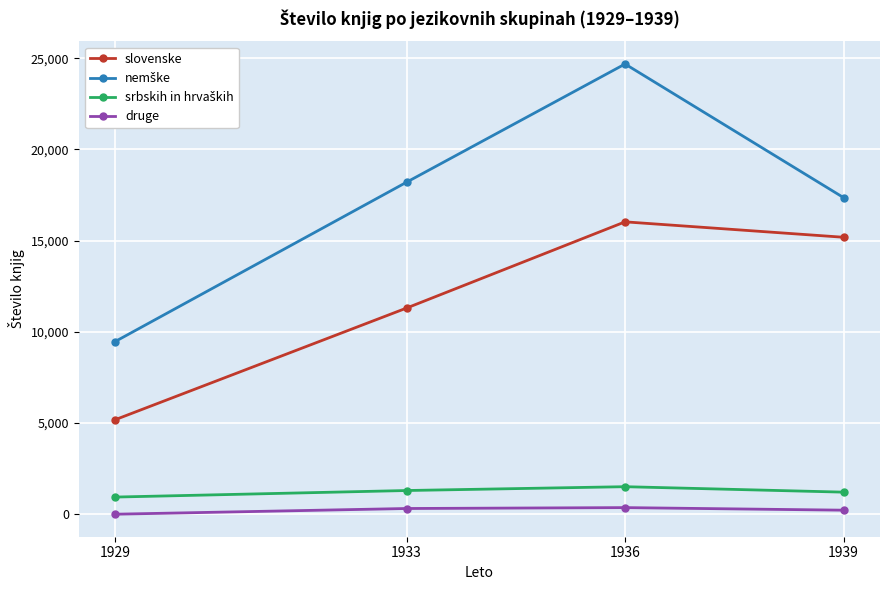

In slovenske, how many points are higher than both neighbors (excluding endpoints)?

1